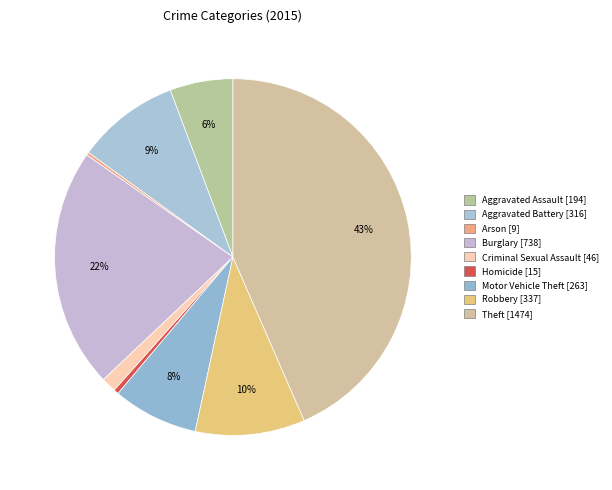

What is the change in value from Aggravated Assault to Aggravated Battery?

+122